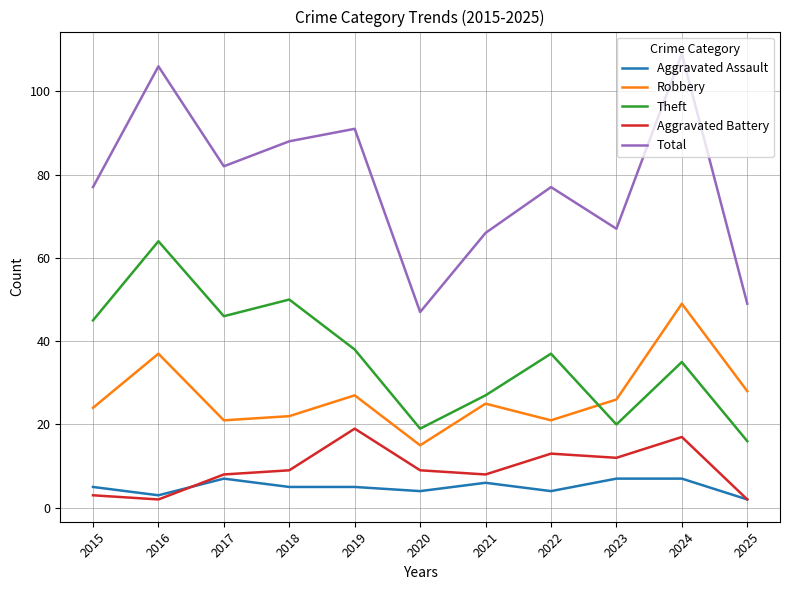

True or false: Theft and Total cross at least once.

False